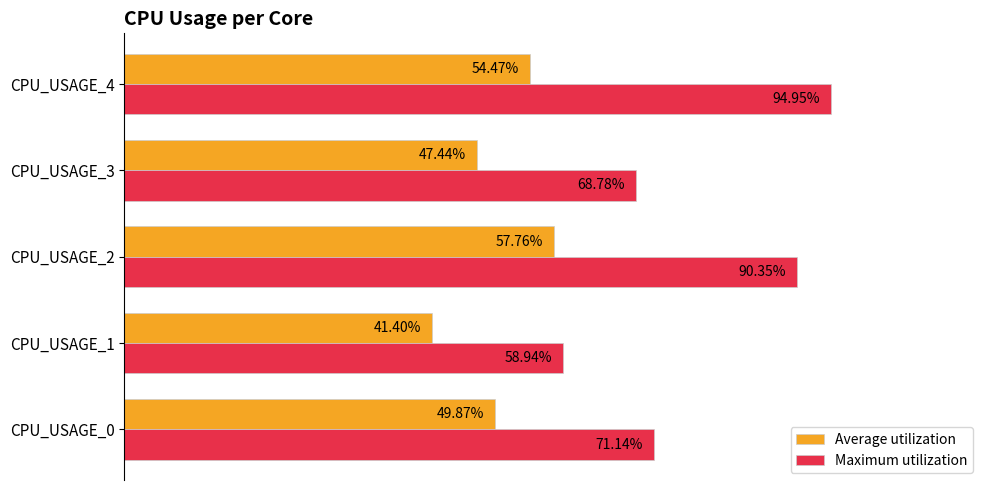

Which series changed the most between CPU_USAGE_0 and CPU_USAGE_2?

Maximum utilization